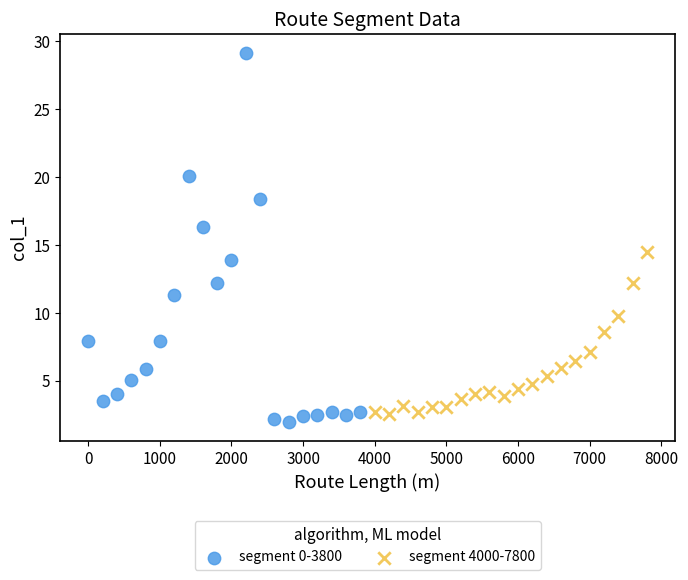

Which series has the widest spread of Y values?

segment 0-3800